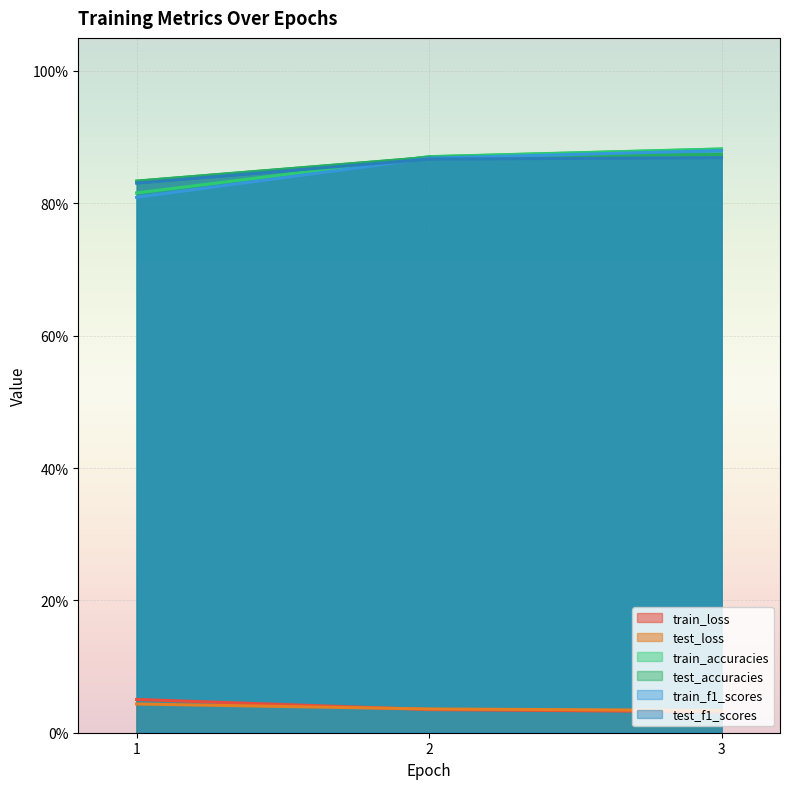

Count the number of data series in this chart.

6